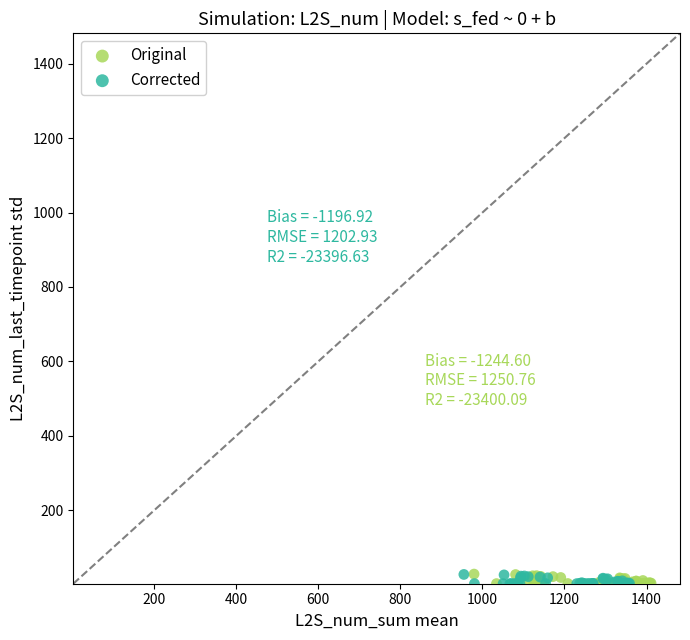

What are all the series names shown in the legend?

Original, Corrected